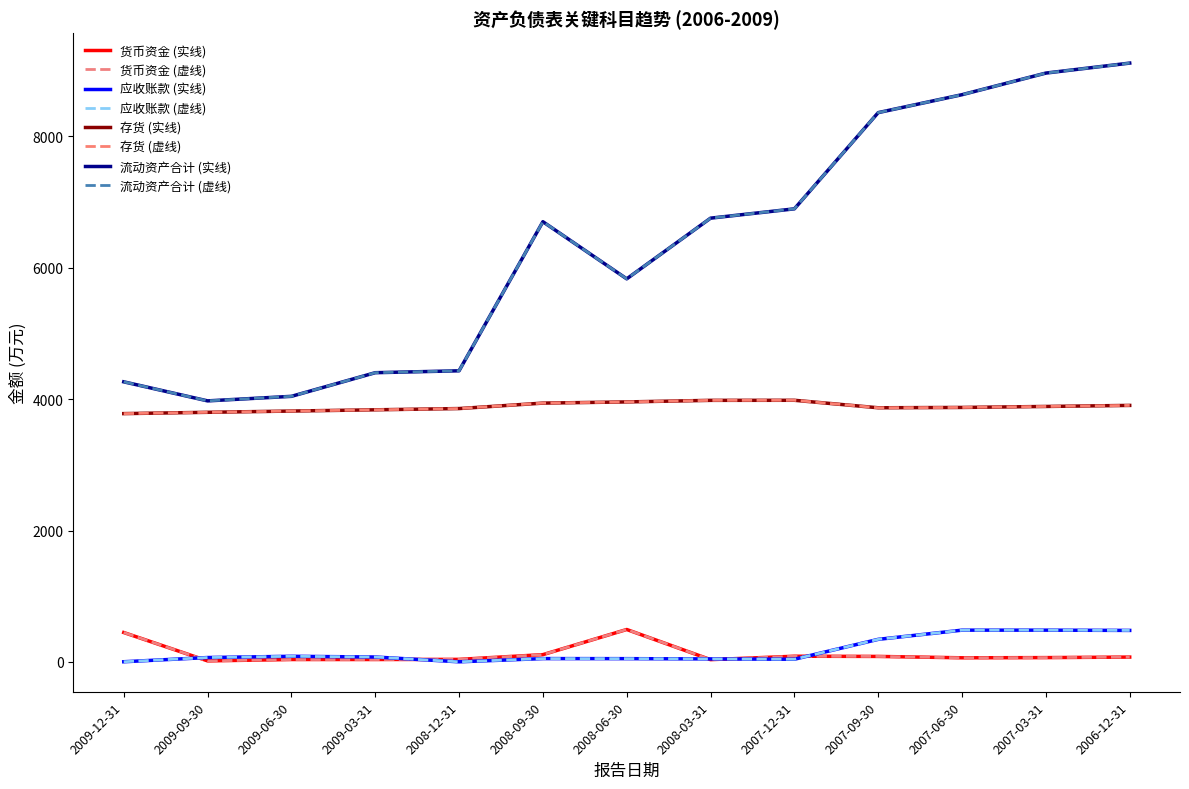

Is this an area chart (filled region under the line)?

No